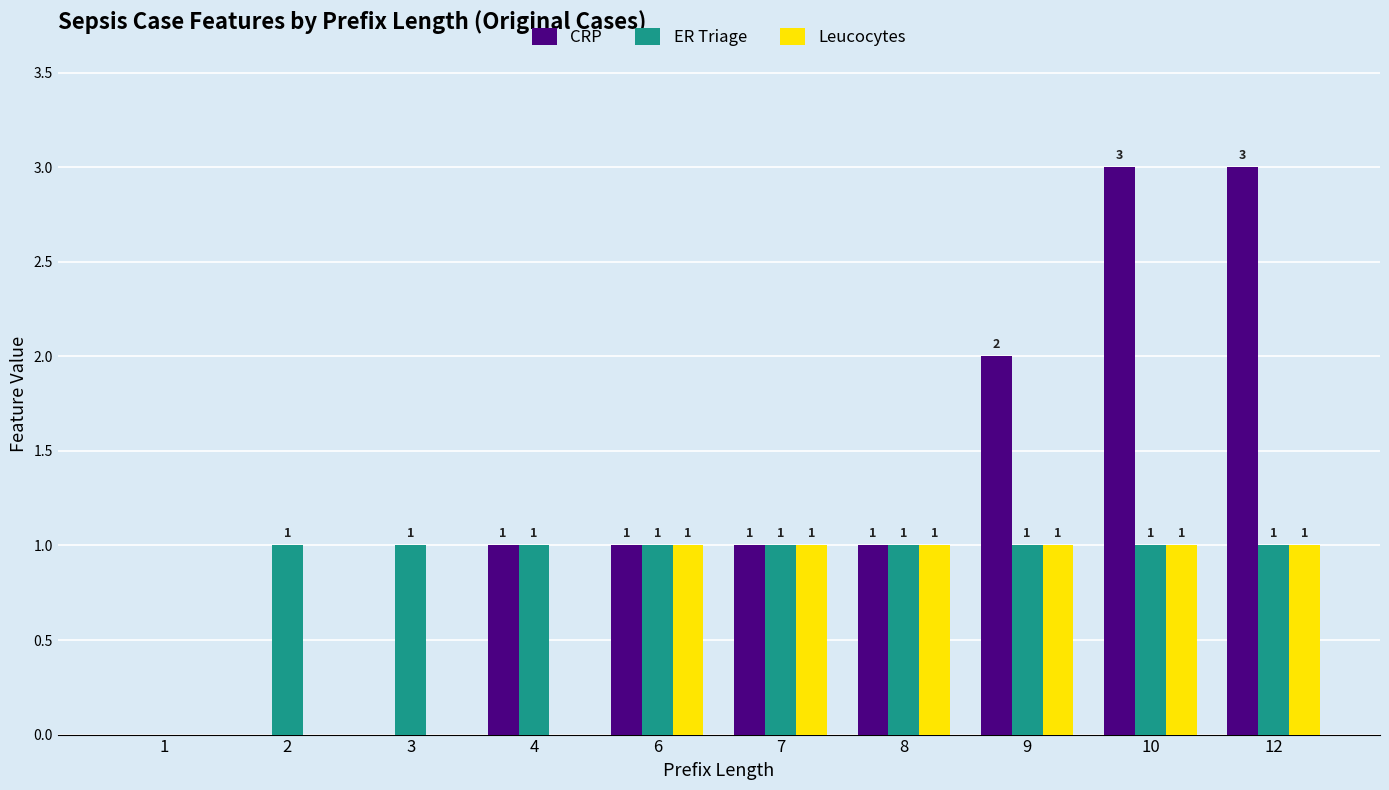

How many distinct data groups are displayed?

3